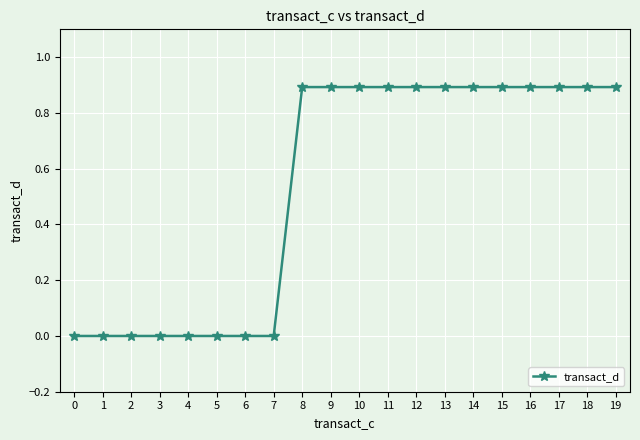

What is the greatest value displayed?

0.9